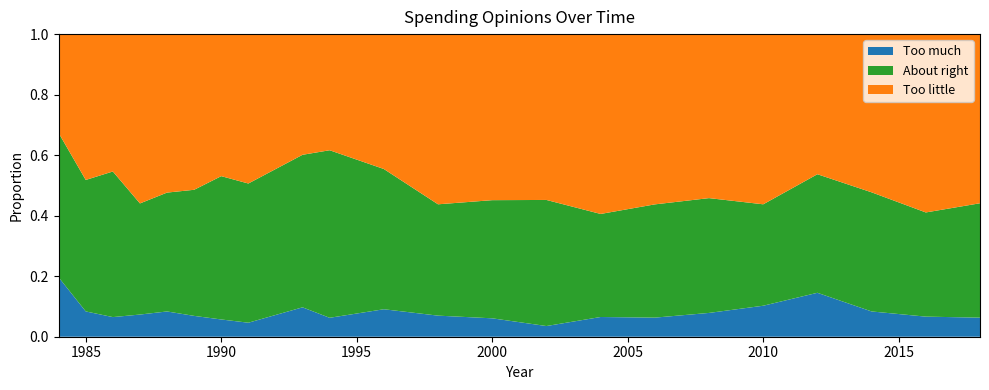

Reading right to left, what are all the values shown in this chart?

Too much: 2018=0.1	2016=0.1	2014=0.1	2012=0.1	2010=0.1	2008=0.1	2006=0.1	2004=0.1	2002=0.0	2000=0.1	1998=0.1	1996=0.1	1994=0.1	1993=0.1	1991=0.0	1990=0.1	1989=0.1	1988=0.1	1987=0.1	1986=0.1	1985=0.1	1984=0.2
About right: 2018=0.4	2016=0.3	2014=0.4	2012=0.4	2010=0.3	2008=0.4	2006=0.4	2004=0.3	2002=0.4	2000=0.4	1998=0.4	1996=0.5	1994=0.6	1993=0.5	1991=0.5	1990=0.5	1989=0.4	1988=0.4	1987=0.4	1986=0.5	1985=0.4	1984=0.5
Too little: 2018=0.6	2016=0.6	2014=0.5	2012=0.5	2010=0.6	2008=0.5	2006=0.6	2004=0.6	2002=0.5	2000=0.5	1998=0.6	1996=0.4	1994=0.4	1993=0.4	1991=0.5	1990=0.5	1989=0.5	1988=0.5	1987=0.6	1986=0.5	1985=0.5	1984=0.3